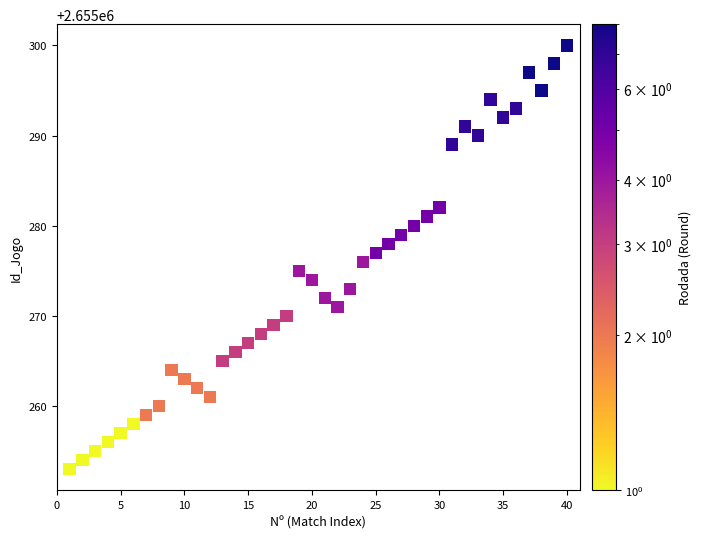

What is the range of Y values (max minus min)?

47